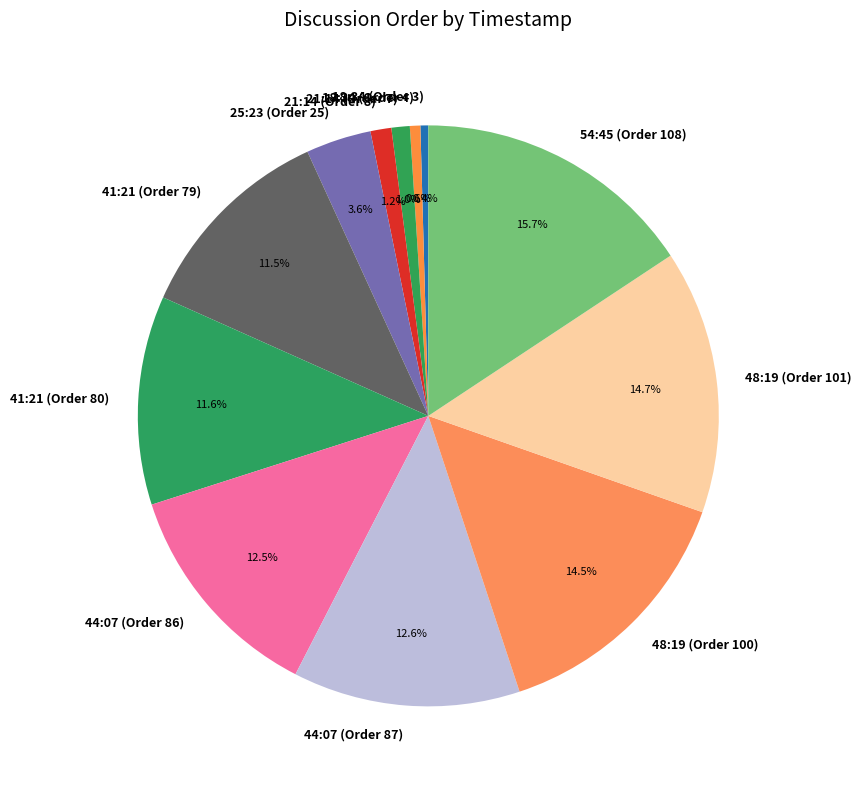

How many slices are in this pie chart?

12